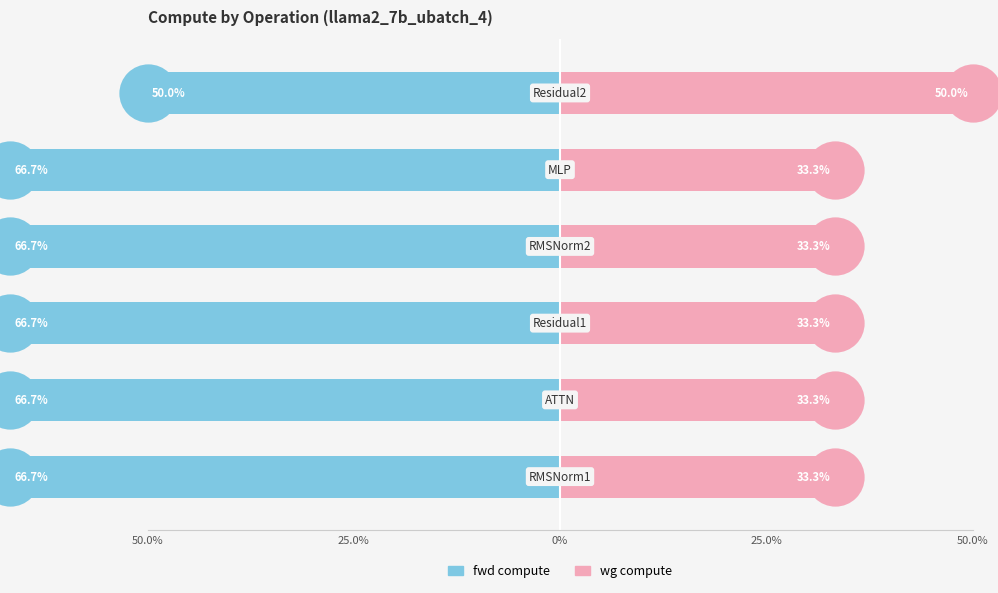

What is the total value across all series at 0%?

-33.3